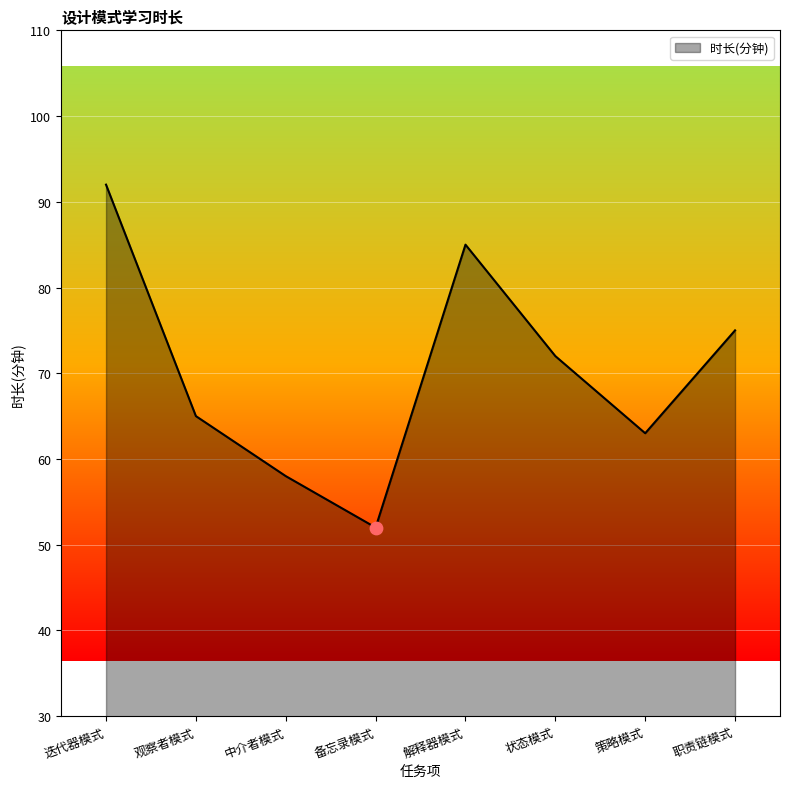

Approximately how many times larger is the value at 观察者模式 compared to 备忘录模式?

1.2